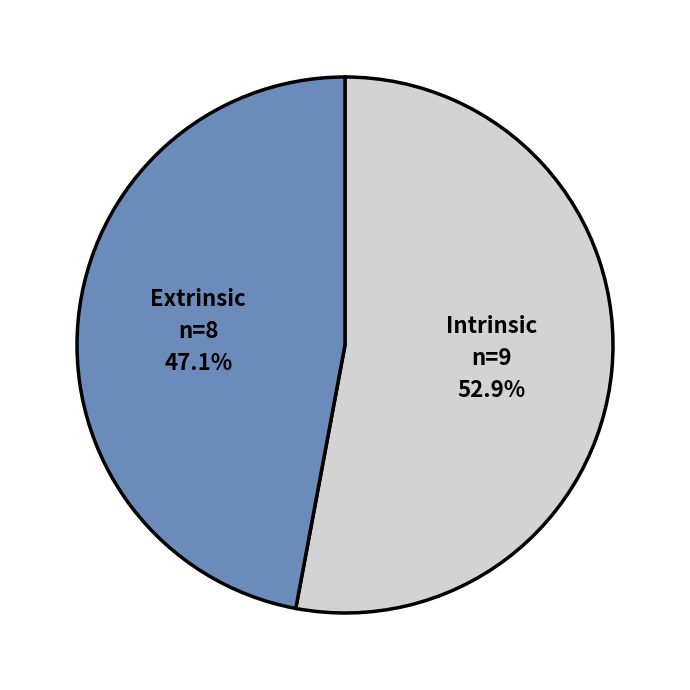

To the nearest percent, what portion does Extrinsic represent?

47%